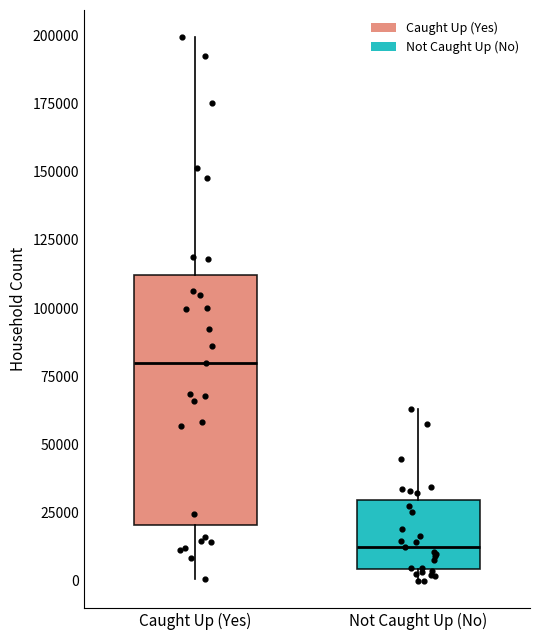

Which box has the highest median line?

Caught Up (Yes)